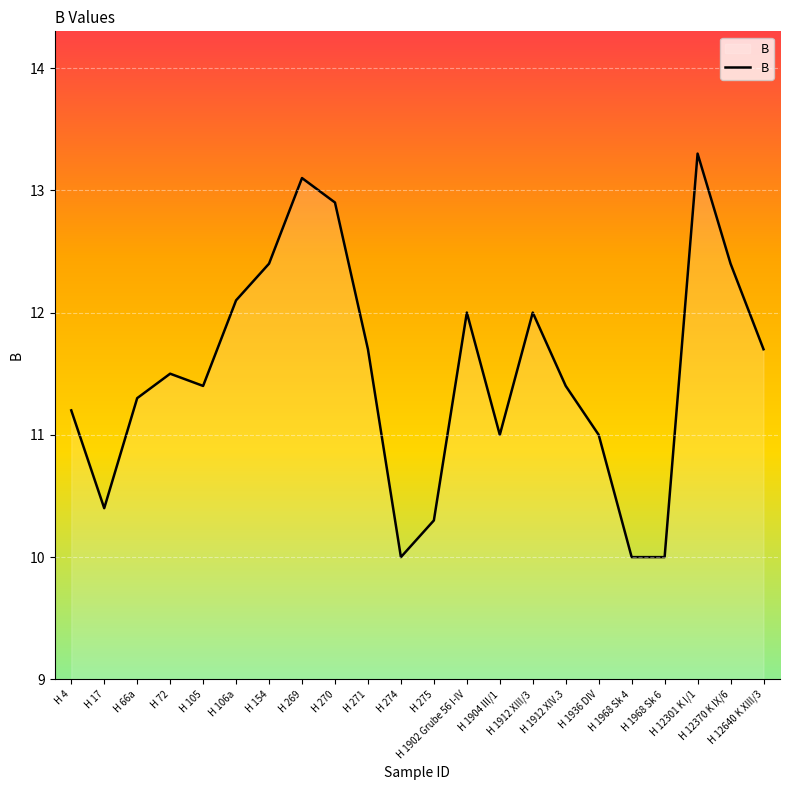

What is the difference between the maximum and second lowest values?

3.3